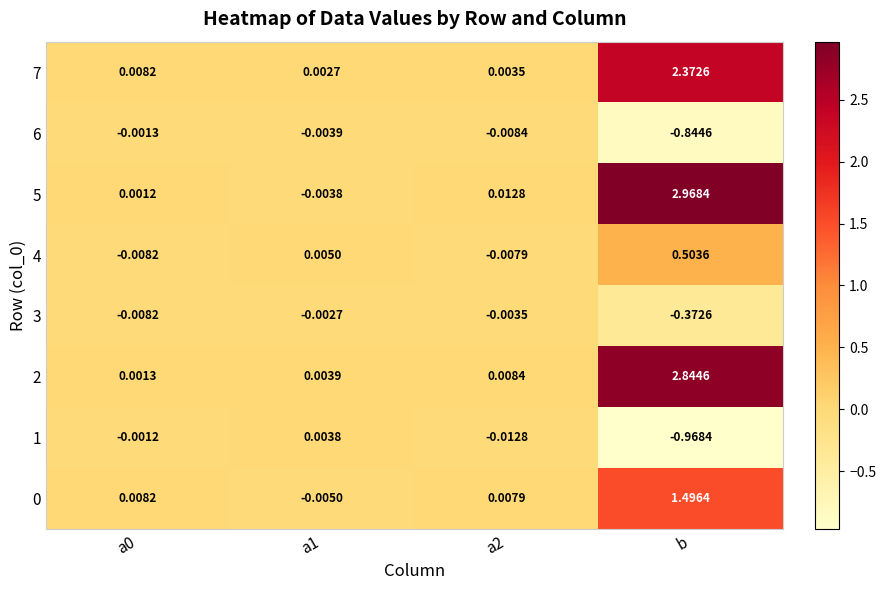

Is the value of 0 at a1 greater than the value of 7 at a0?

No